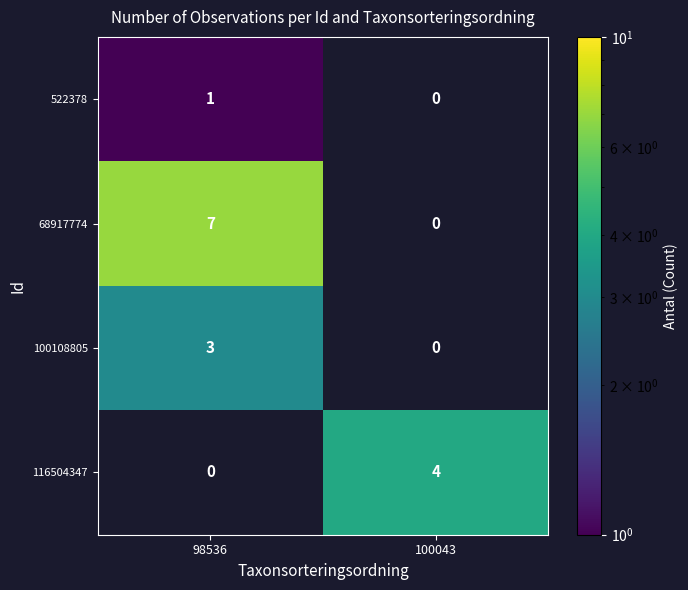

Is the value of 100108805 at 98536 greater than the value of 68917774 at 98536?

No